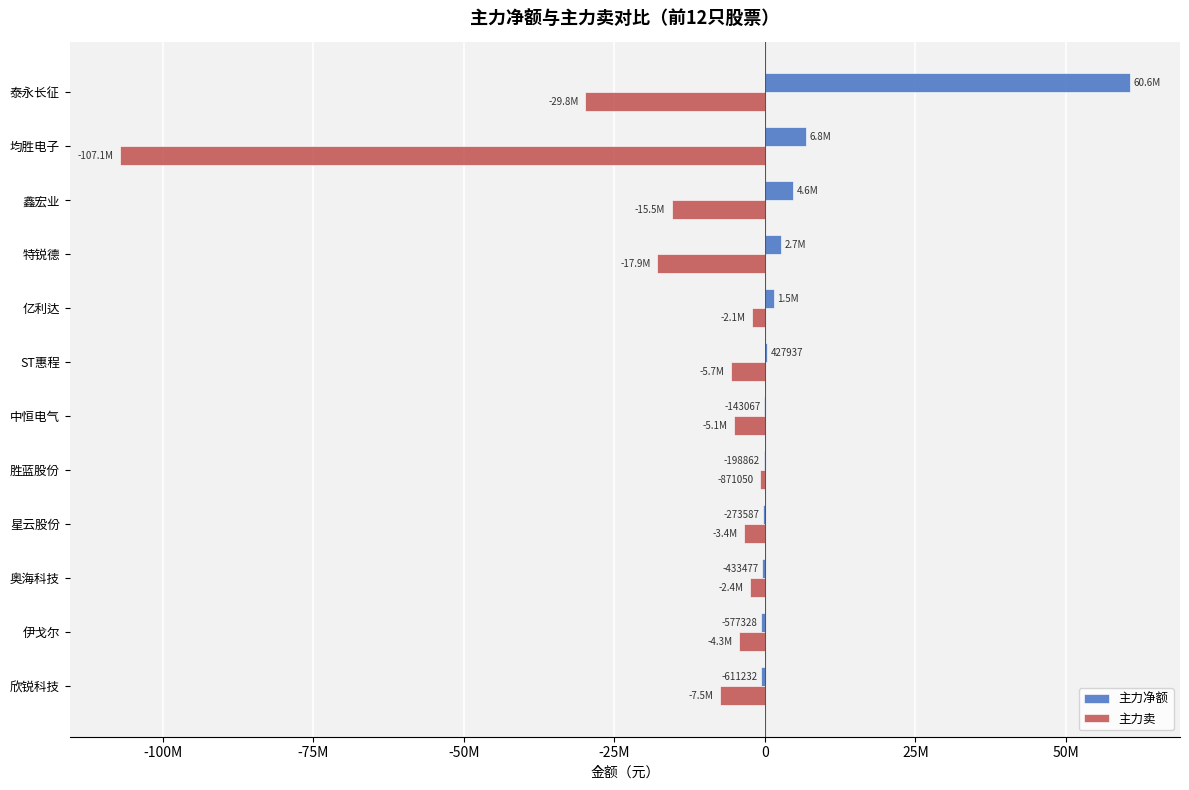

What are all the series names shown in the legend?

主力净额, 主力卖